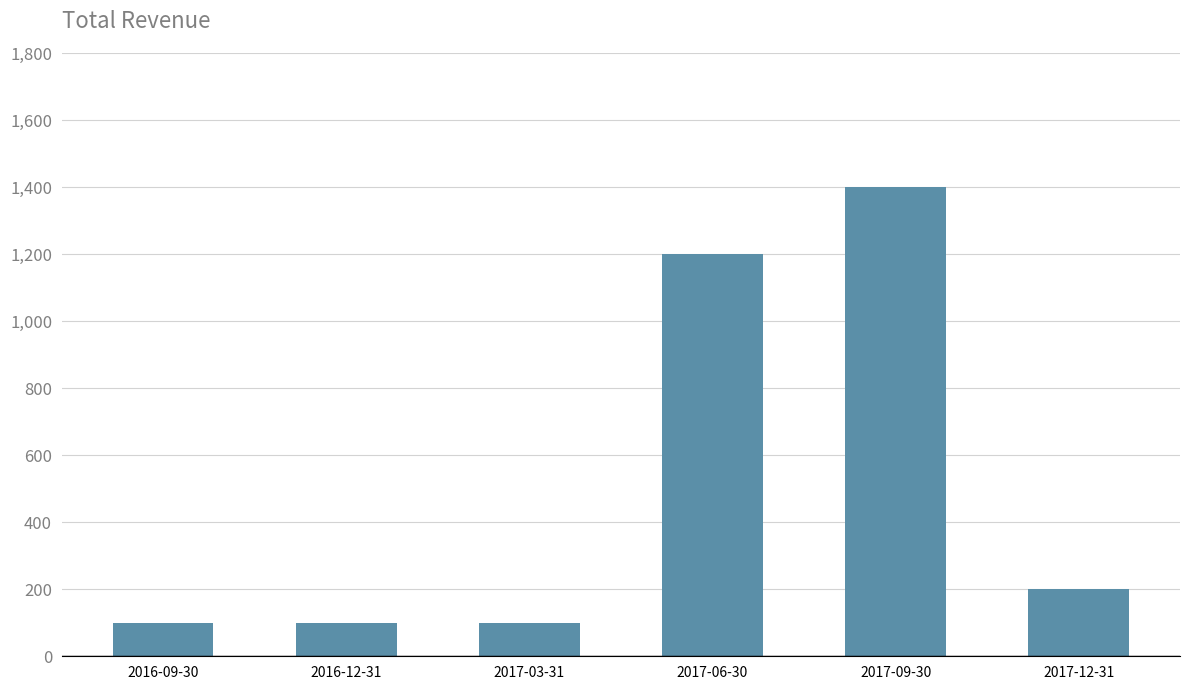

What is the change in value from 2016-12-31 to 2017-09-30?

+1300